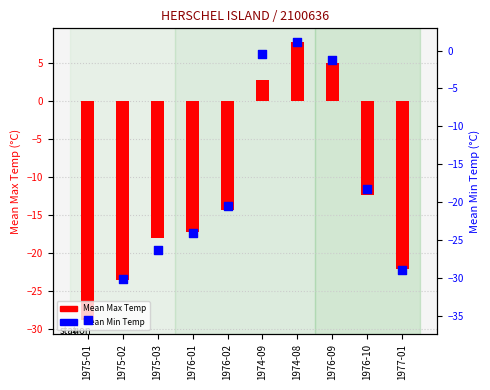

Which series reaches the minimum Y coordinate?

Mean Min Temp